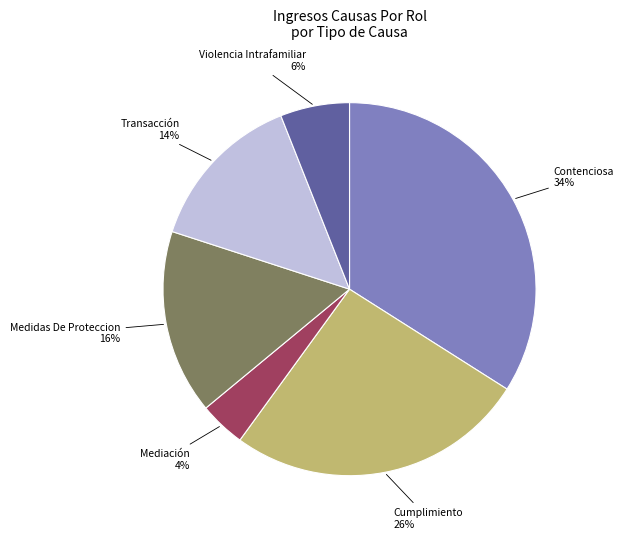

Does Transacción account for over 50% of the chart?

No